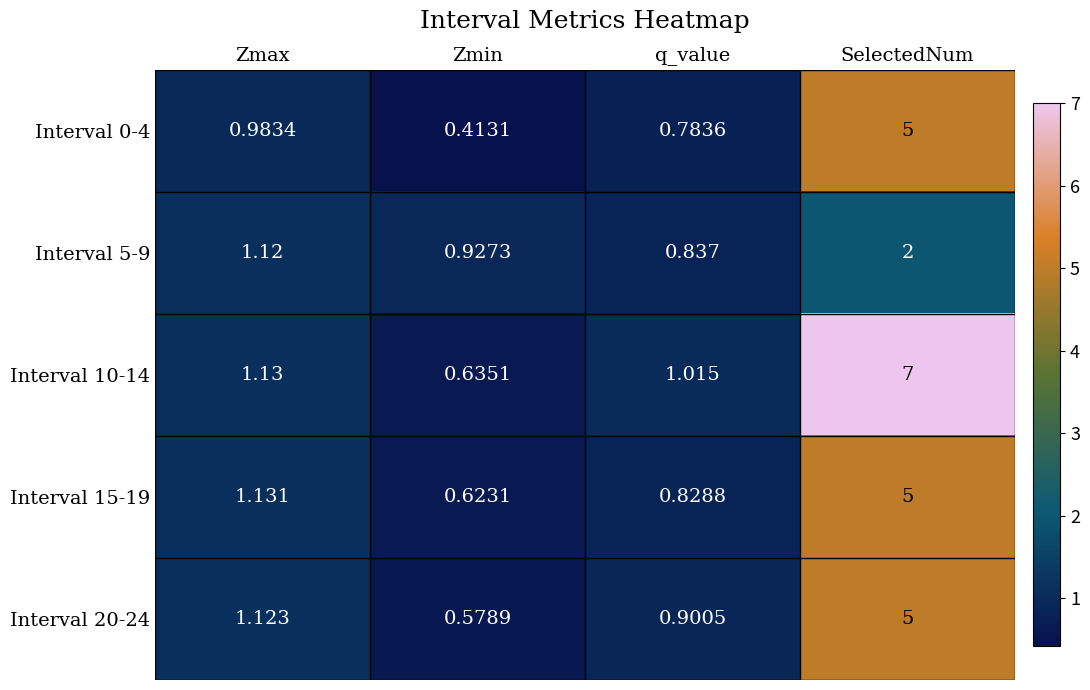

What is the spread (max minus min) of values at Zmax?

0.1